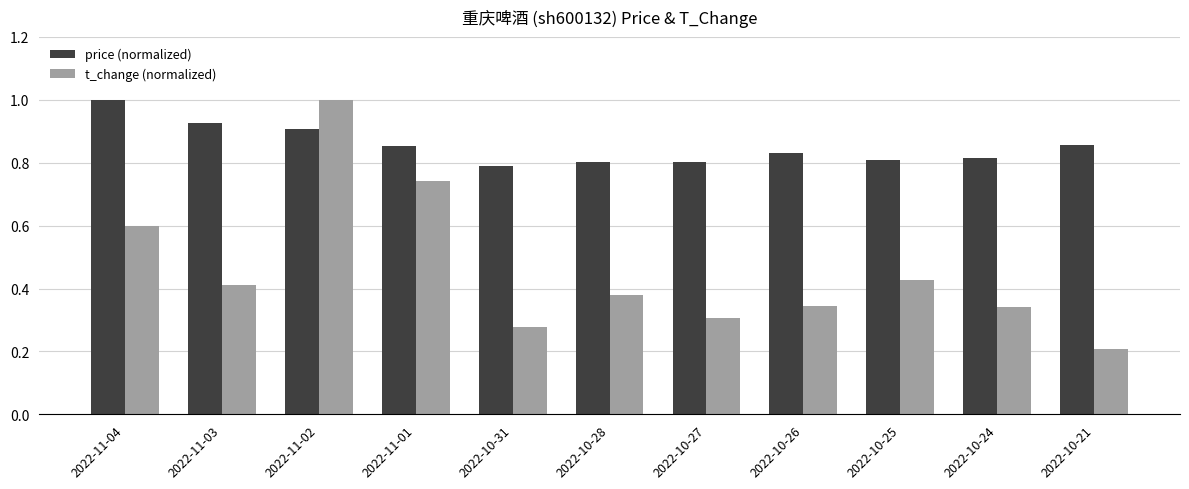

What is the total value across all series at 2022-11-04?

1.6